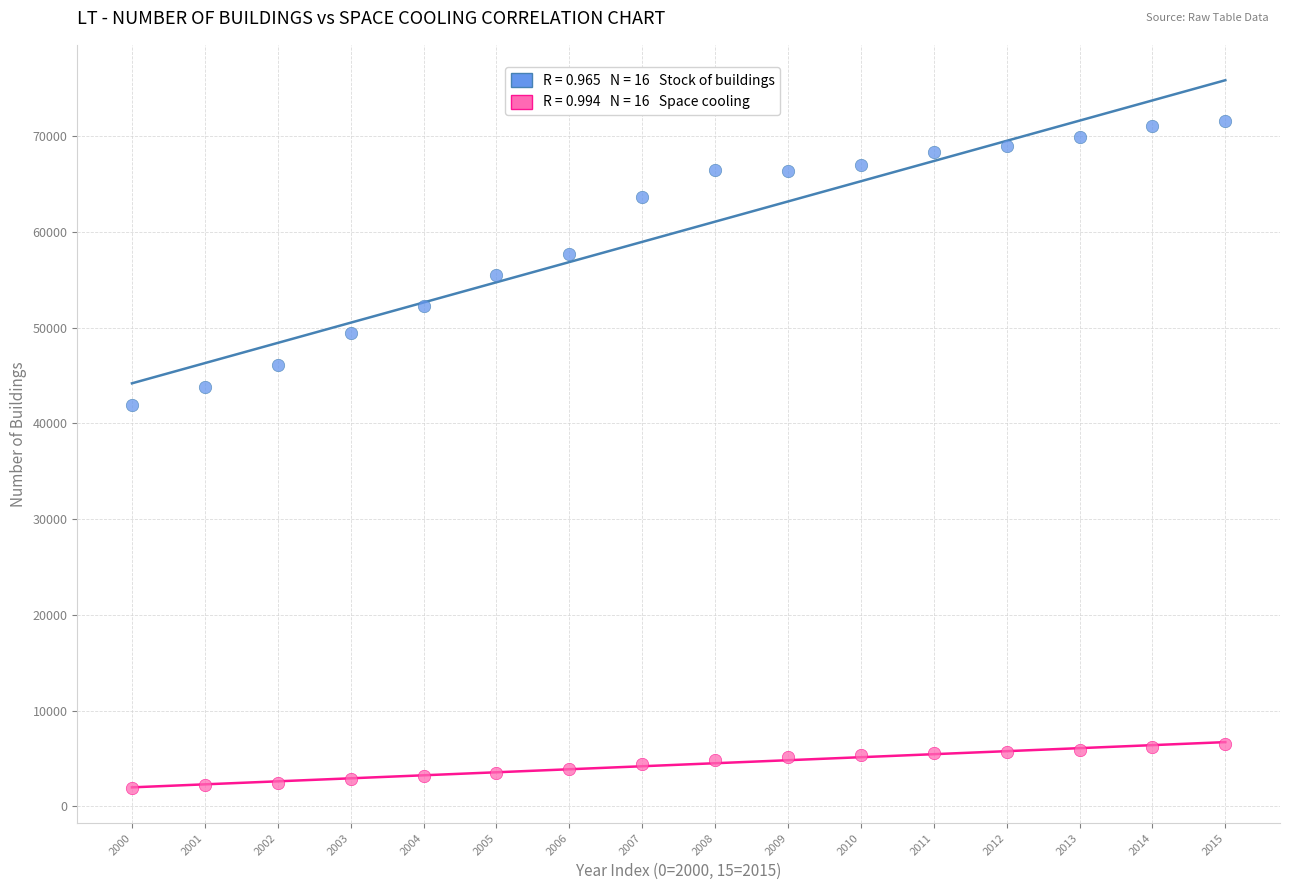

Across all data points, what is the range of Y values (max minus min)?

69695.5